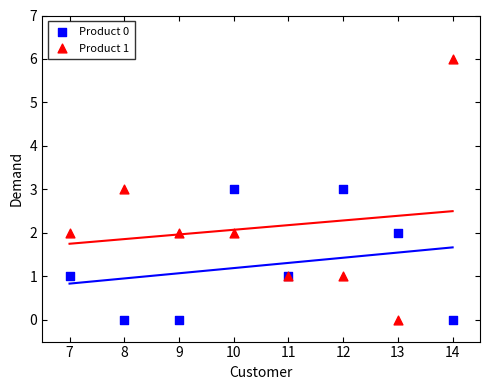

Which series reaches the maximum Y coordinate?

Product 1